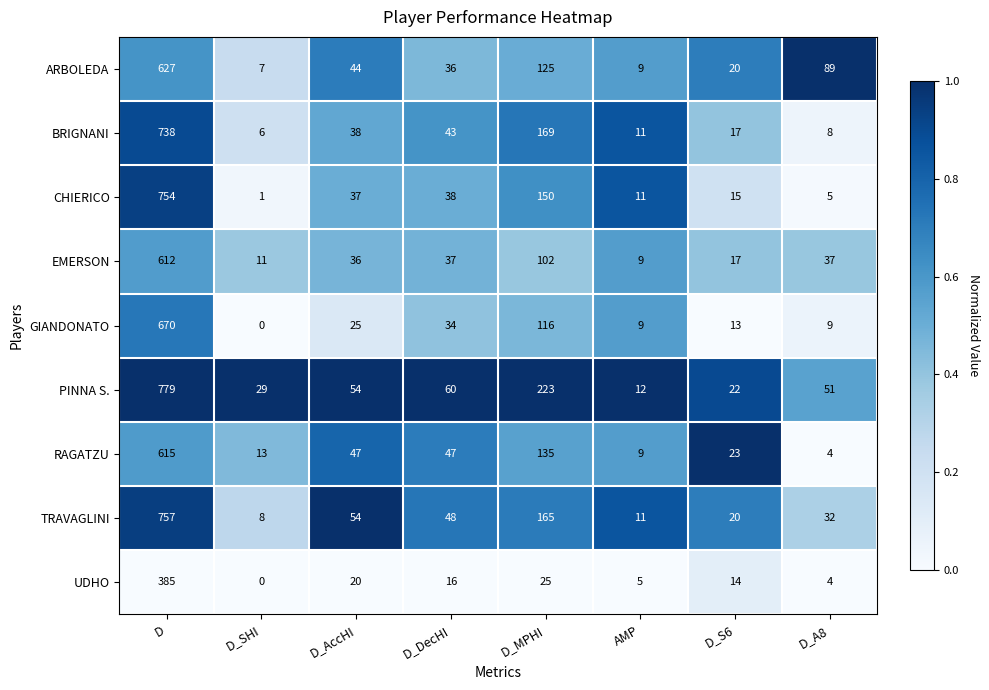

At which label is RAGATZU closest to 309?

D_MPHI